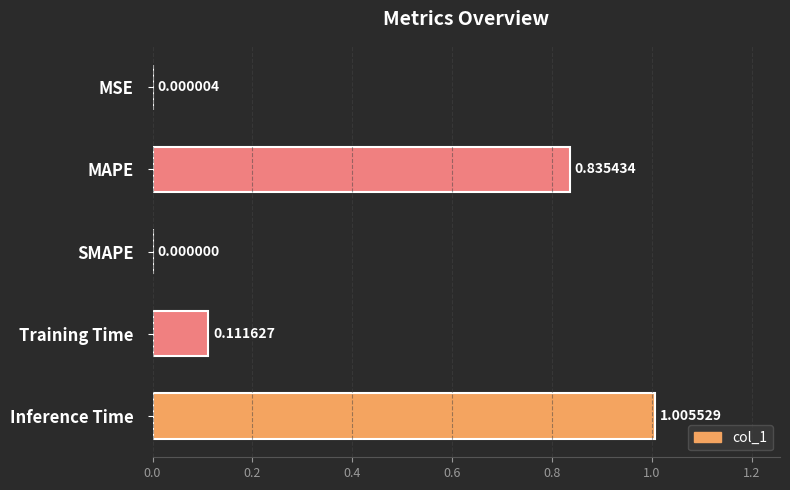

What is the change in value from MAPE to Training Time?

-0.7